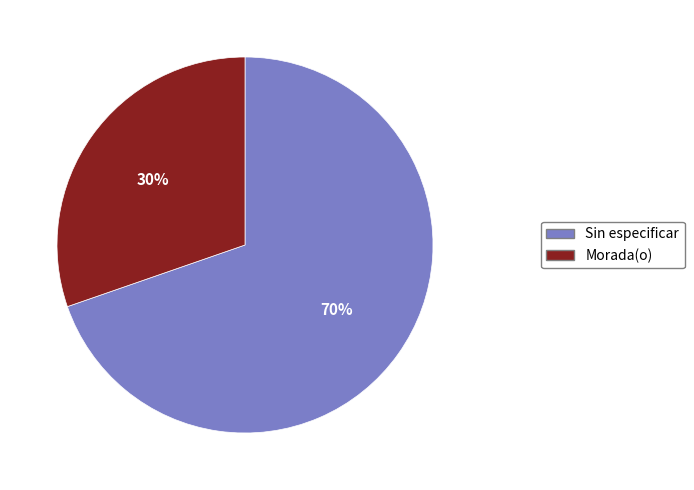

Approximately how many times larger is the value at Morada(o) compared to Sin especificar?

0.4